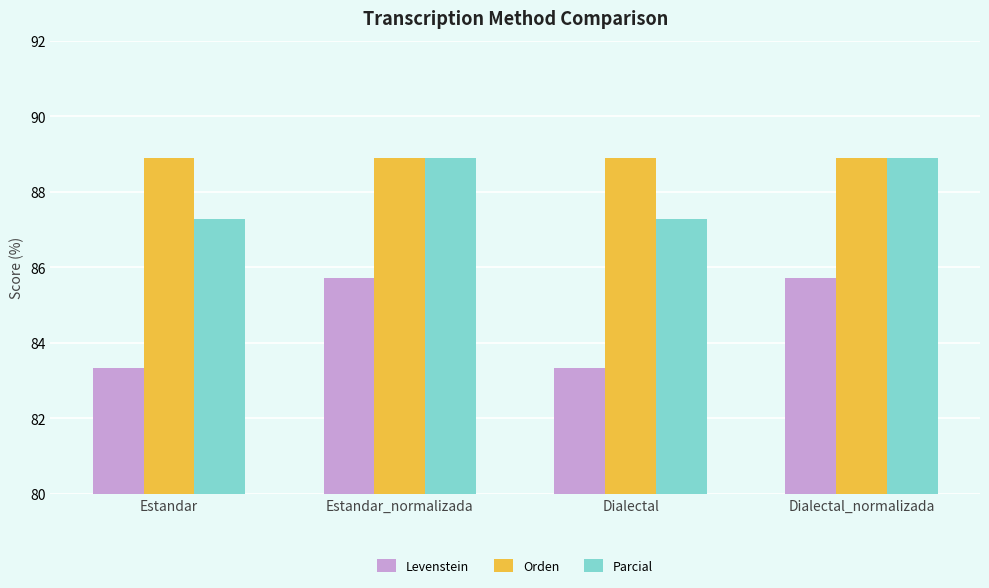

How many Parcial values are between 87 and 88?

2